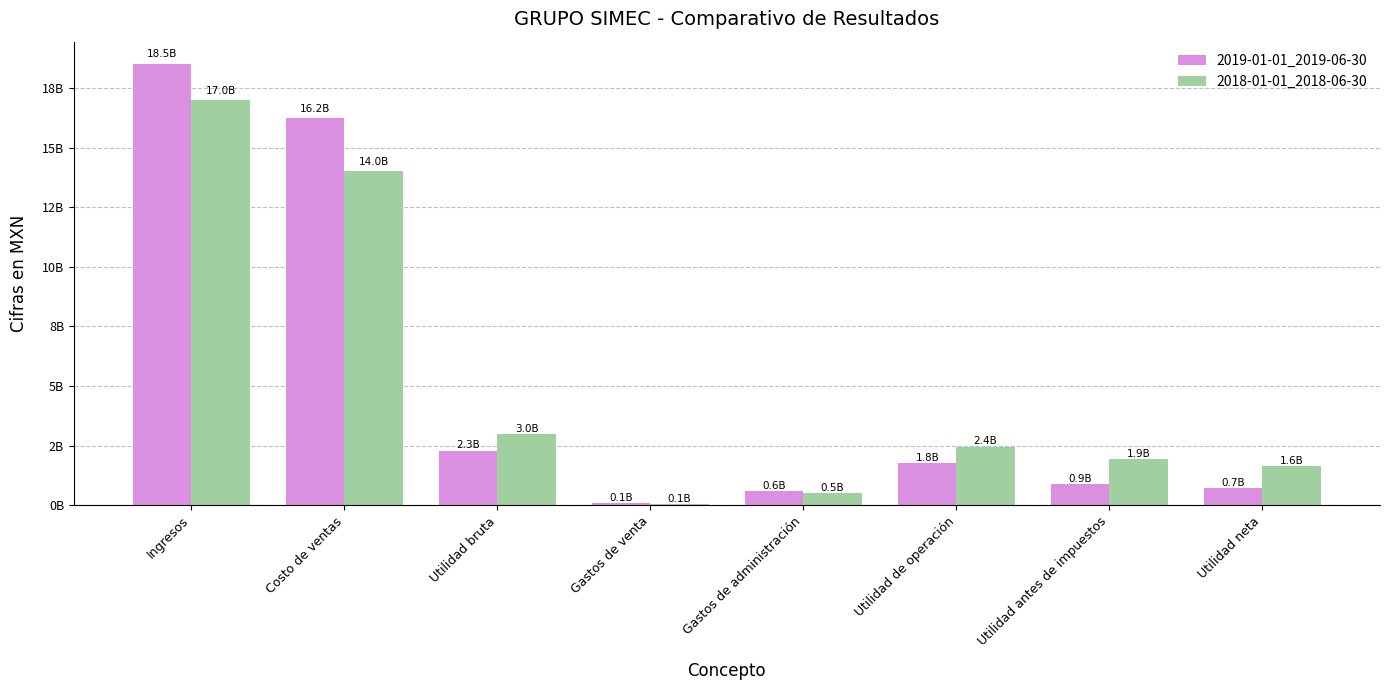

List the series in order of their overall mean, lowest first.

2018-01-01_2018-06-30, 2019-01-01_2019-06-30